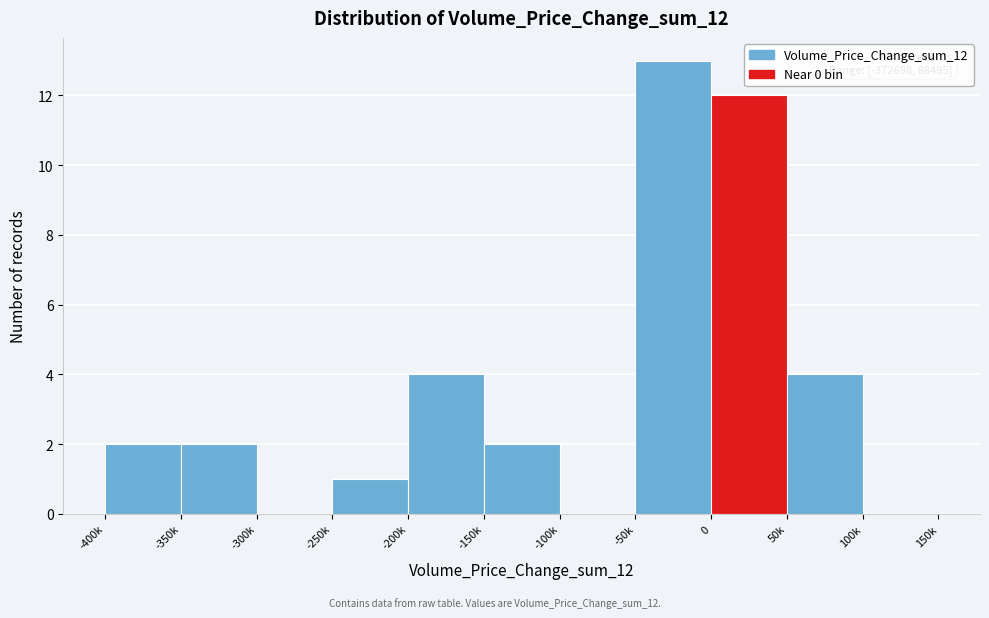

Reading left to right, list all the values displayed in this chart.

-400k=2	-350k=2	-300k=0	-250k=1	-200k=4	-150k=2	-100k=0	-50k=13	0=12	50k=4	100k=0